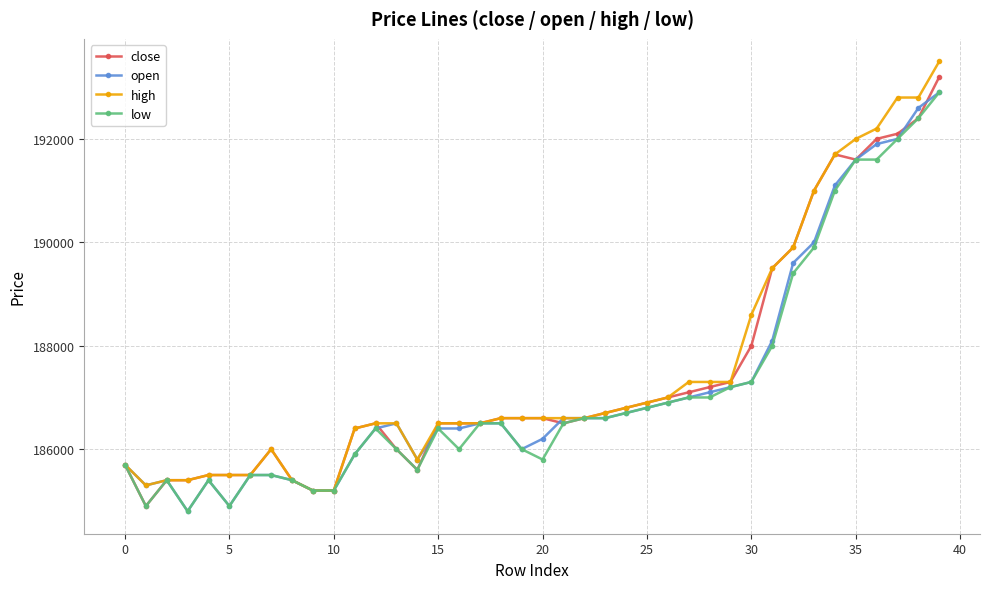

How many lines are shown in the chart?

4